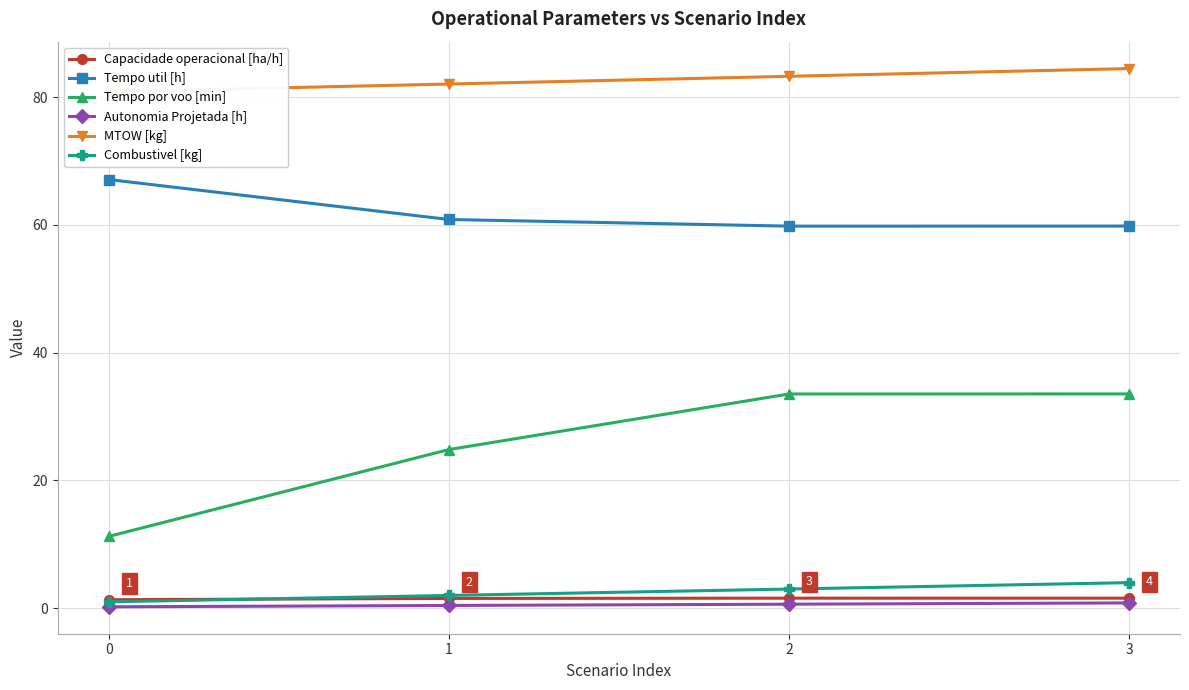

Reading left to right, list all the values displayed in this chart.

Capacidade operacional [ha/h]: 0=1.3	1=1.5	2=1.6	3=1.6
Tempo util [h]: 0=67.1	1=60.8	2=59.8	3=59.8
Tempo por voo [min]: 0=11.2	1=24.8	2=33.5	3=33.5
Autonomia Projetada [h]: 0=0.2	1=0.4	2=0.6	3=0.8
MTOW [kg]: 0=80.8	1=82.0	2=83.2	3=84.5
Combustivel [kg]: 0=1.0	1=2.0	2=3.0	3=4.0